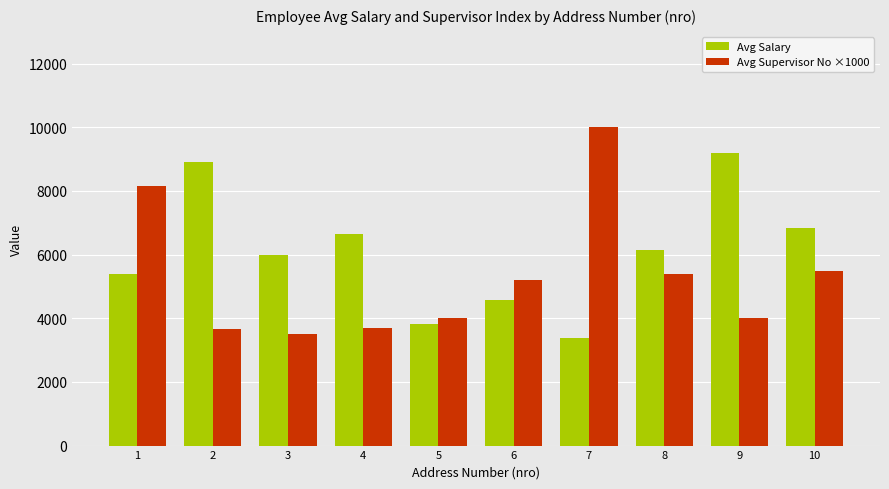

List the series in order of their peak value, lowest first.

Avg Salary, Avg Supervisor No ×1000